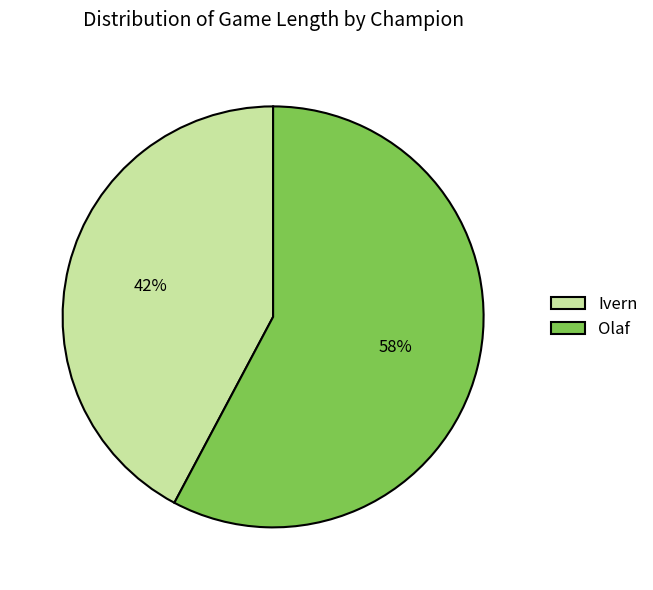

Which category has the biggest portion of the pie?

Olaf